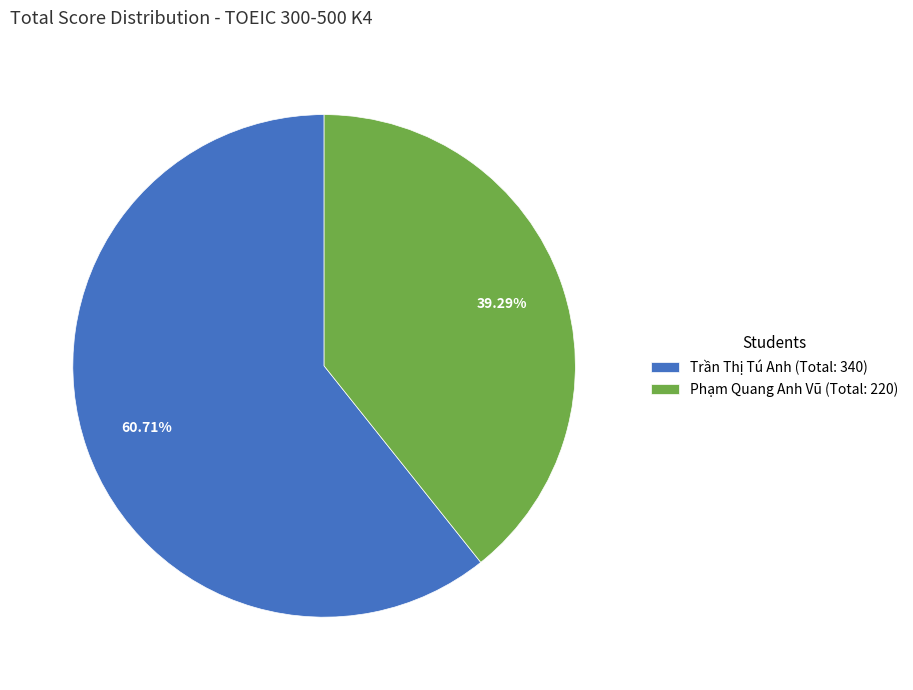

How many segments does this pie chart have?

2